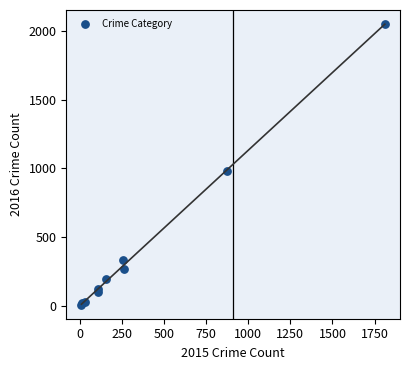

What Y value in the scatter plot is closest to 1030?

984